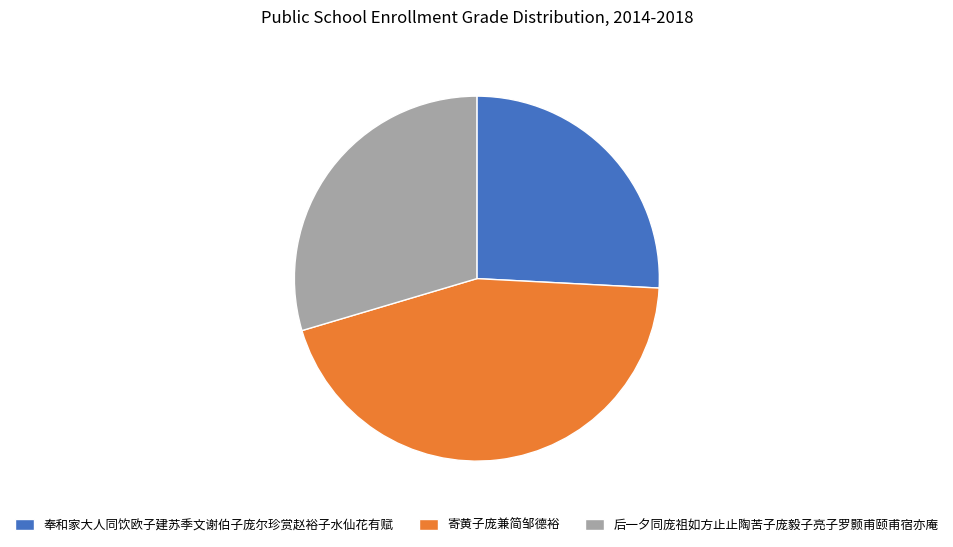

How many slices are in this pie chart?

3